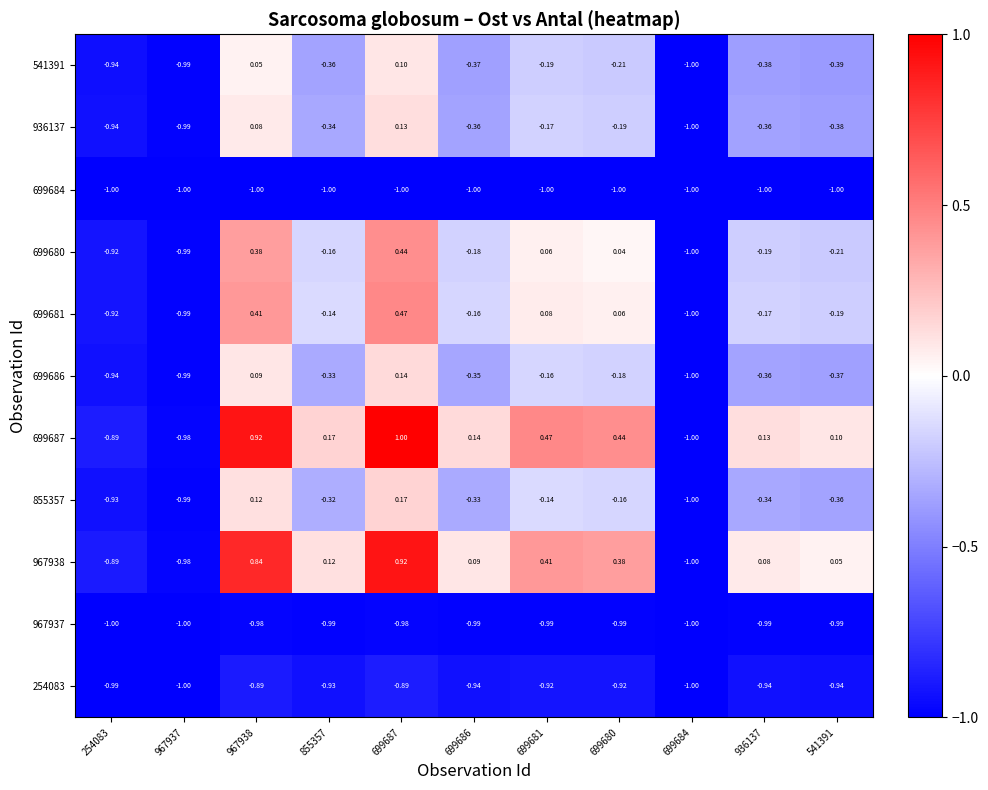

Is the value of 699681 at 541391 greater than the value of 541391 at 699684?

Yes